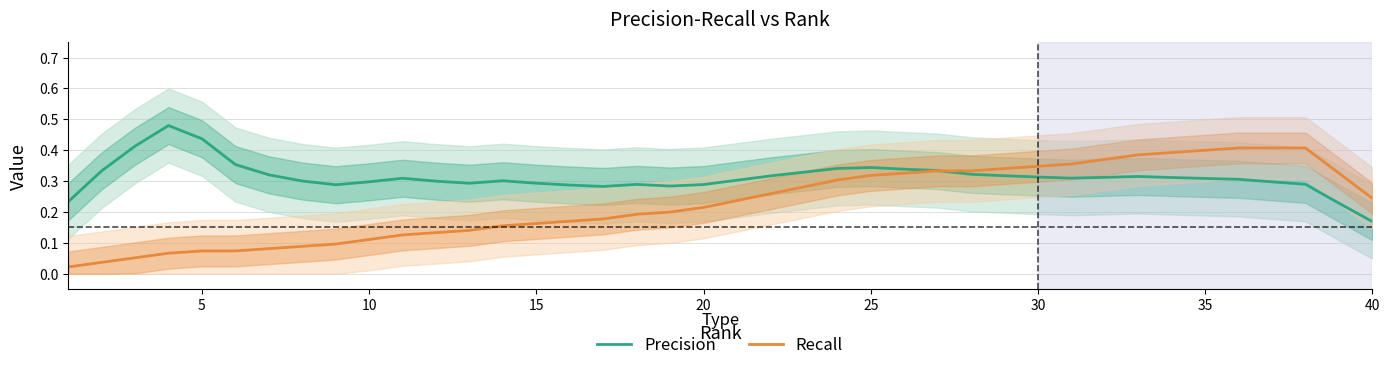

True or false: Precision and Recall intersect in this chart.

True